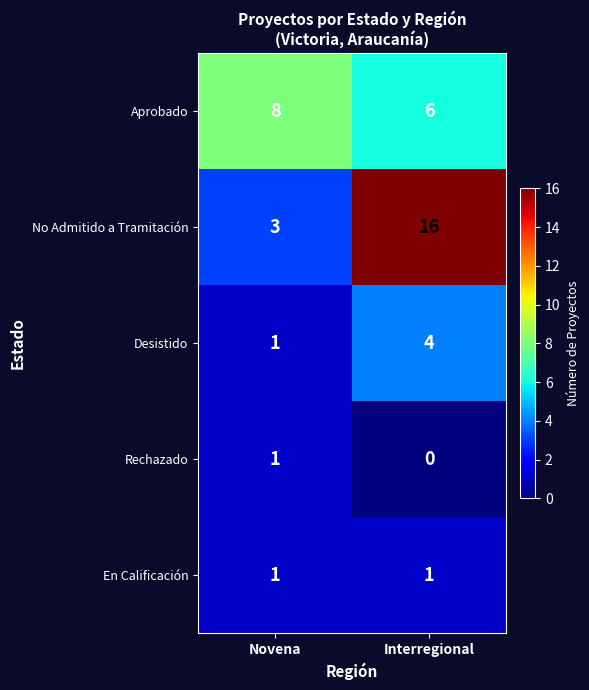

What is the average value of the No Admitido a Tramitación series?

10